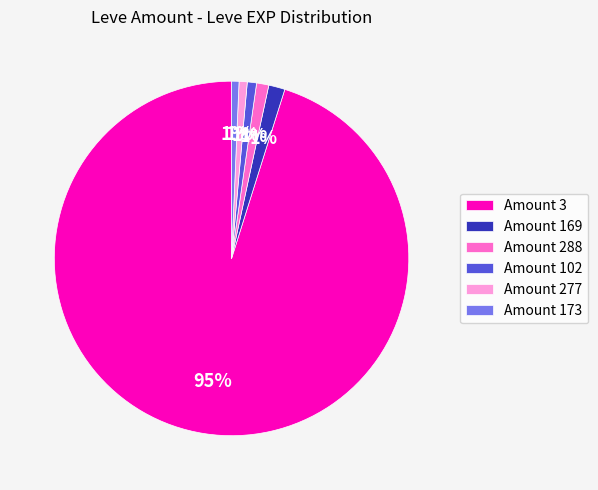

Do Amount 102 and Amount 277 together represent more than half of the pie?

No